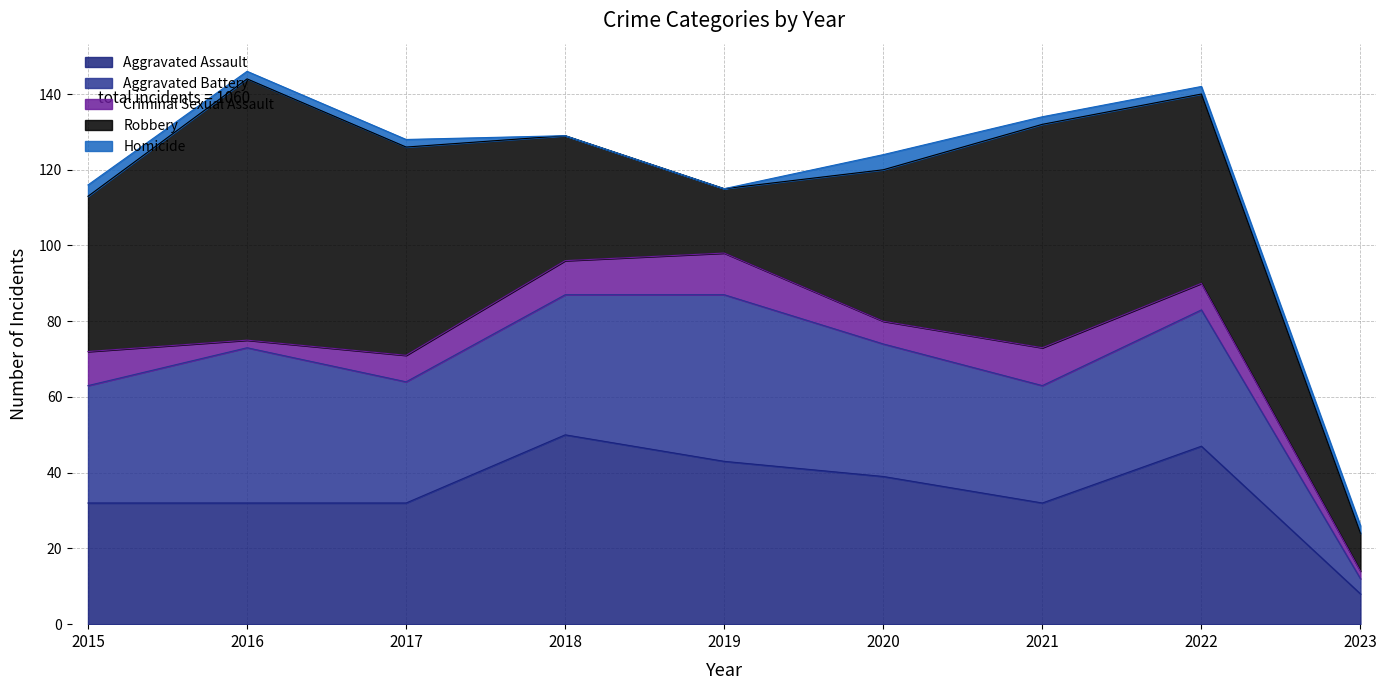

What is the spread (max minus min) of values at 2023?

8